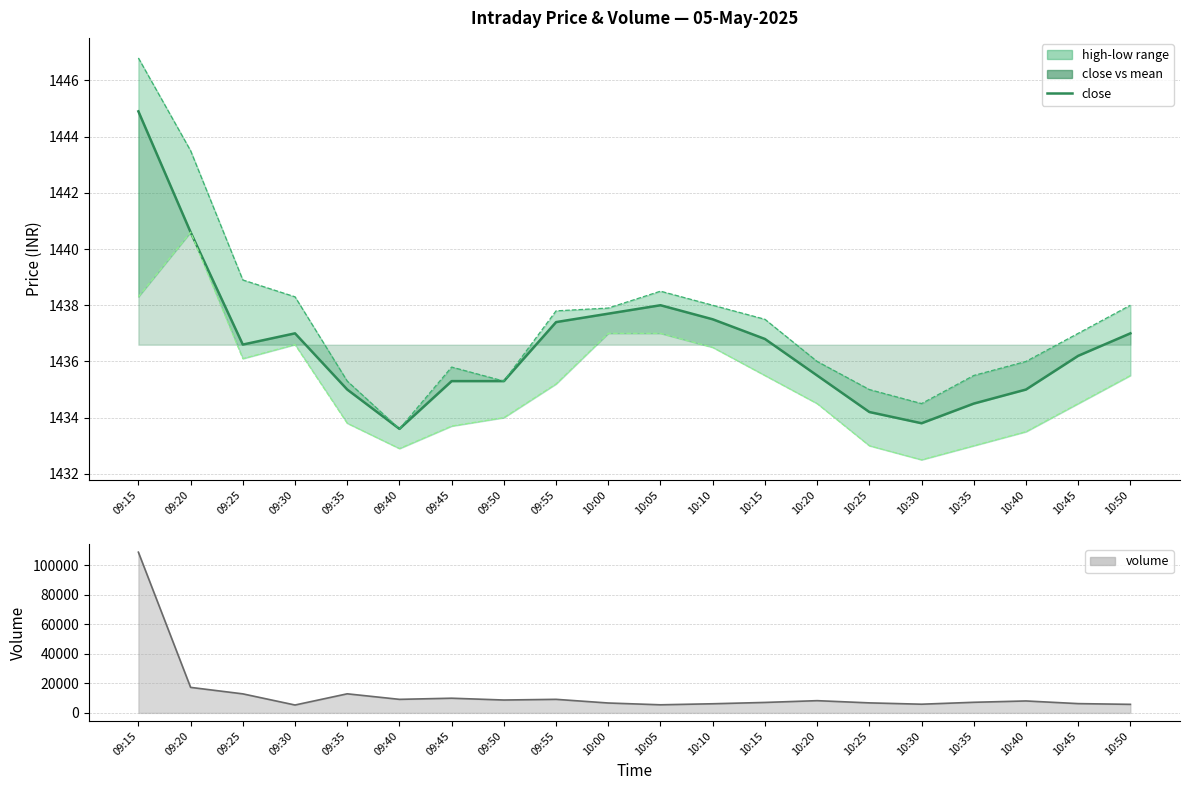

The low series shows 2582.8 at 09:15. True or false?

False